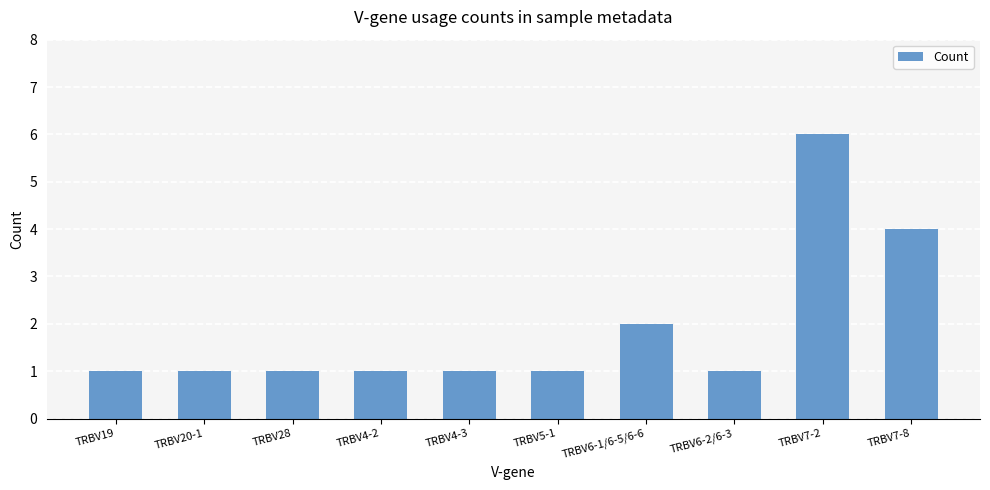

Approximately how many times larger is the value at TRBV7-8 compared to TRBV4-3?

4.0